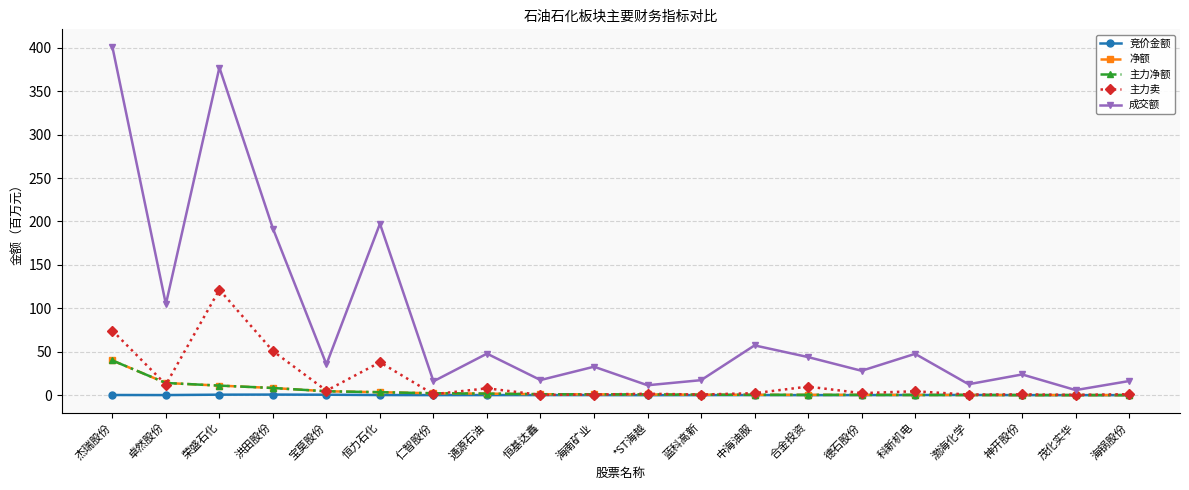

Does the chart have visible grid lines?

Yes